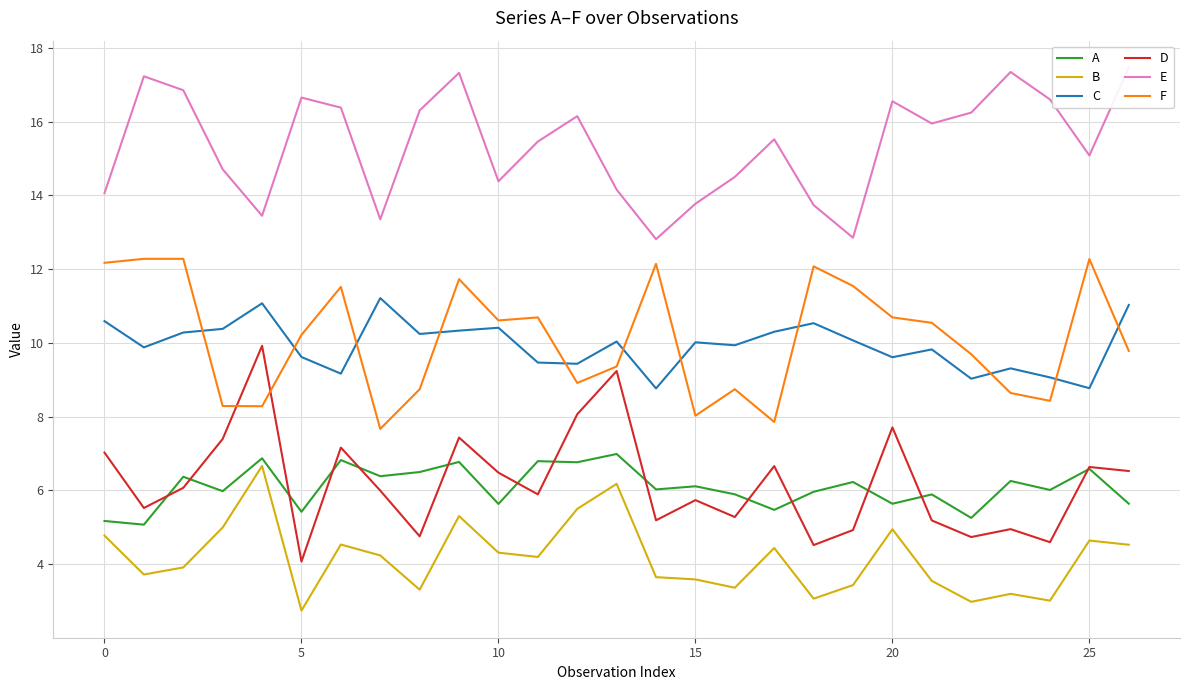

The A series shows 8.9 at 8. True or false?

False